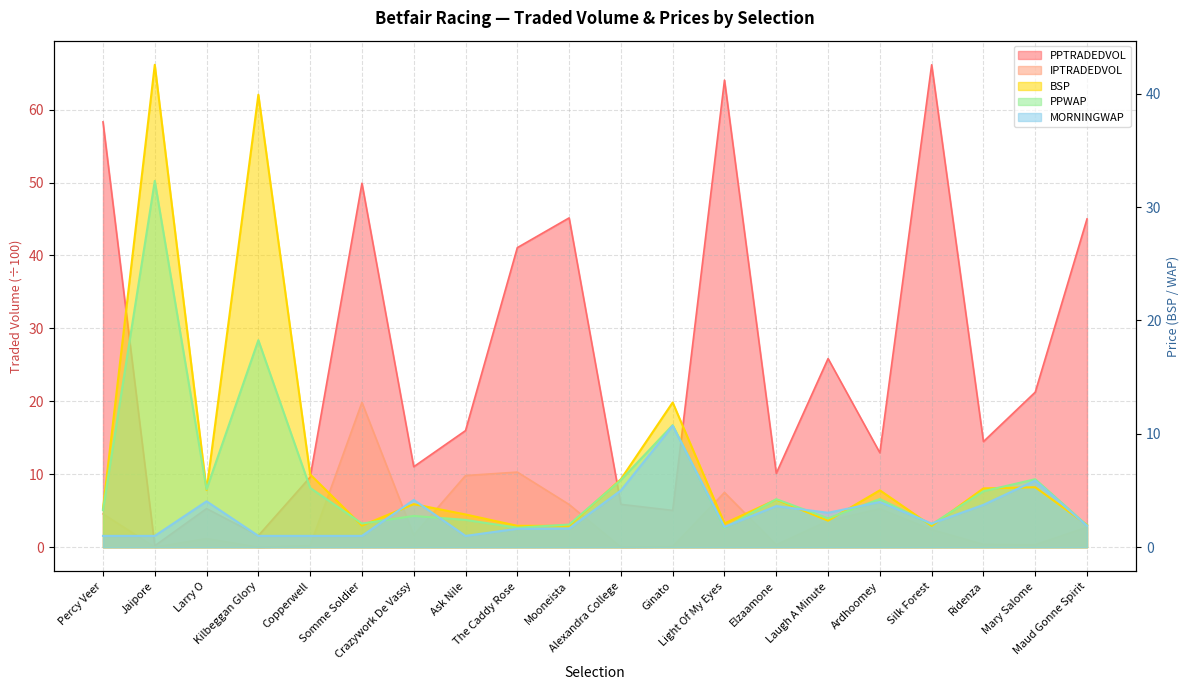

Which category has the lowest value across all series?

Kilbeggan Glory